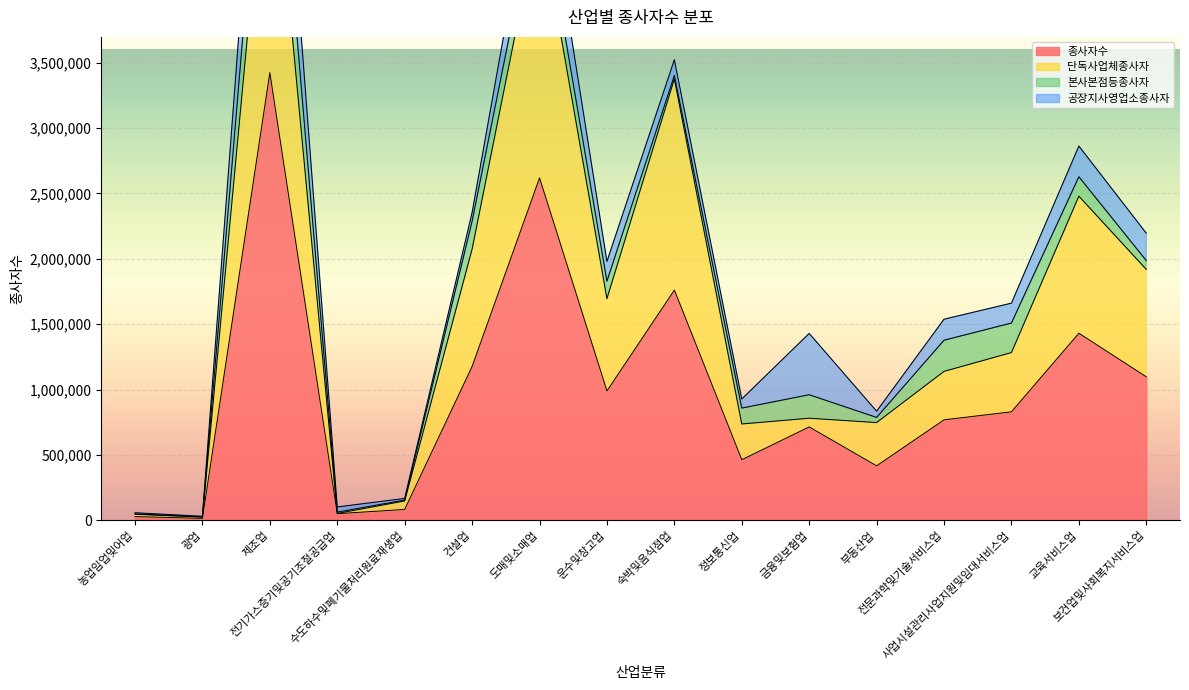

What is the maximum value for 종사자수?

3422439